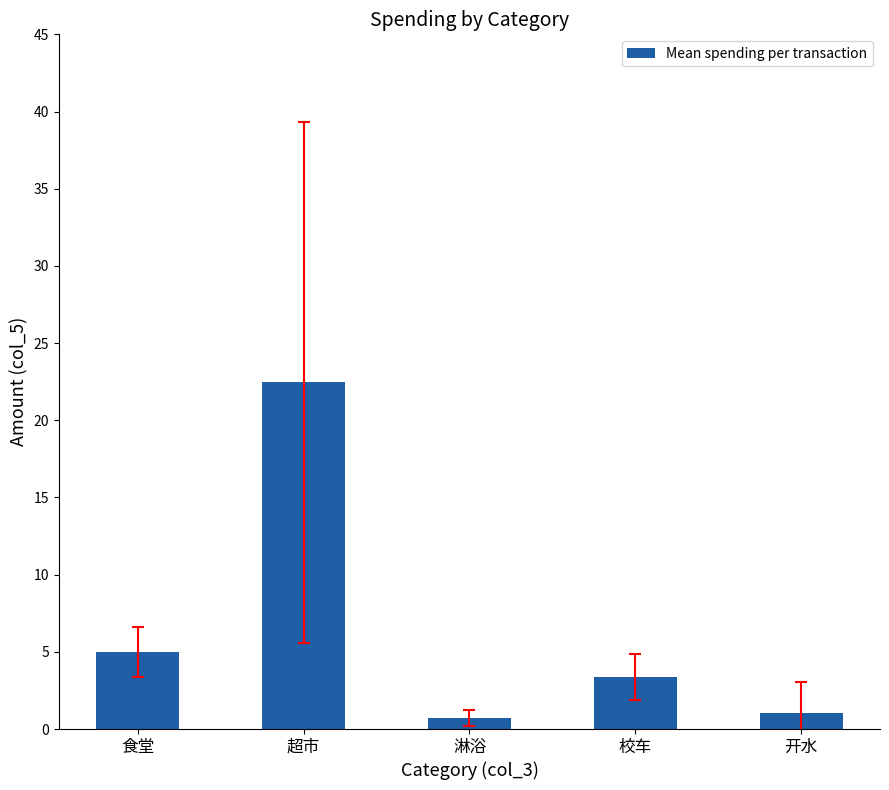

What is the change in value from 食堂 to 校车?

-1.6